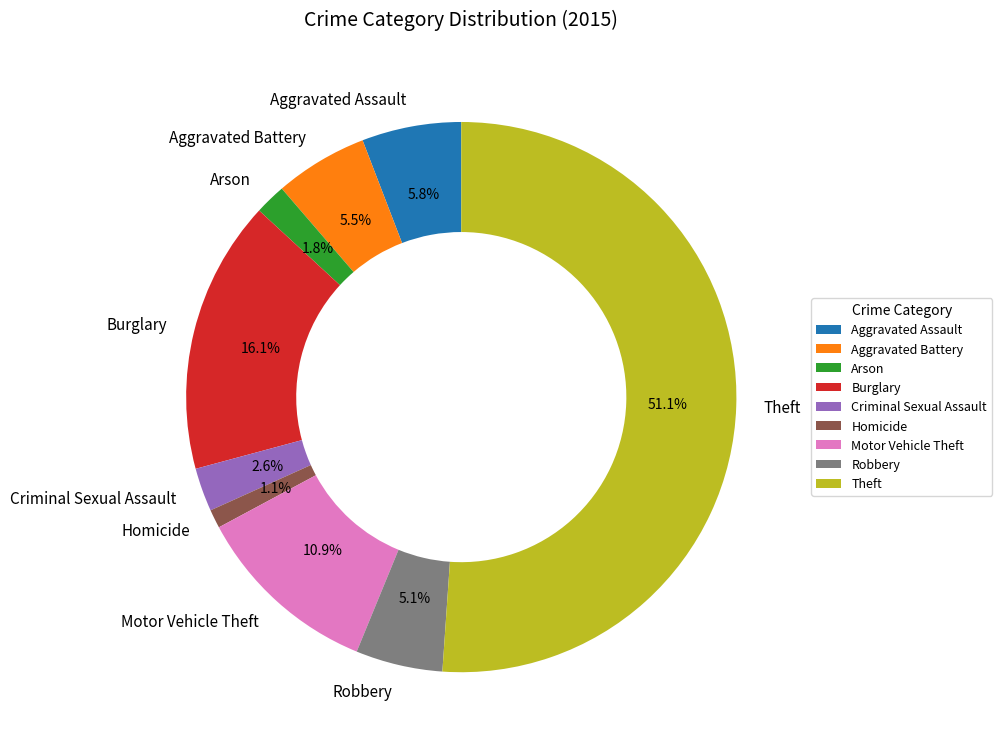

True or false: Robbery accounts for 5% of the total.

True